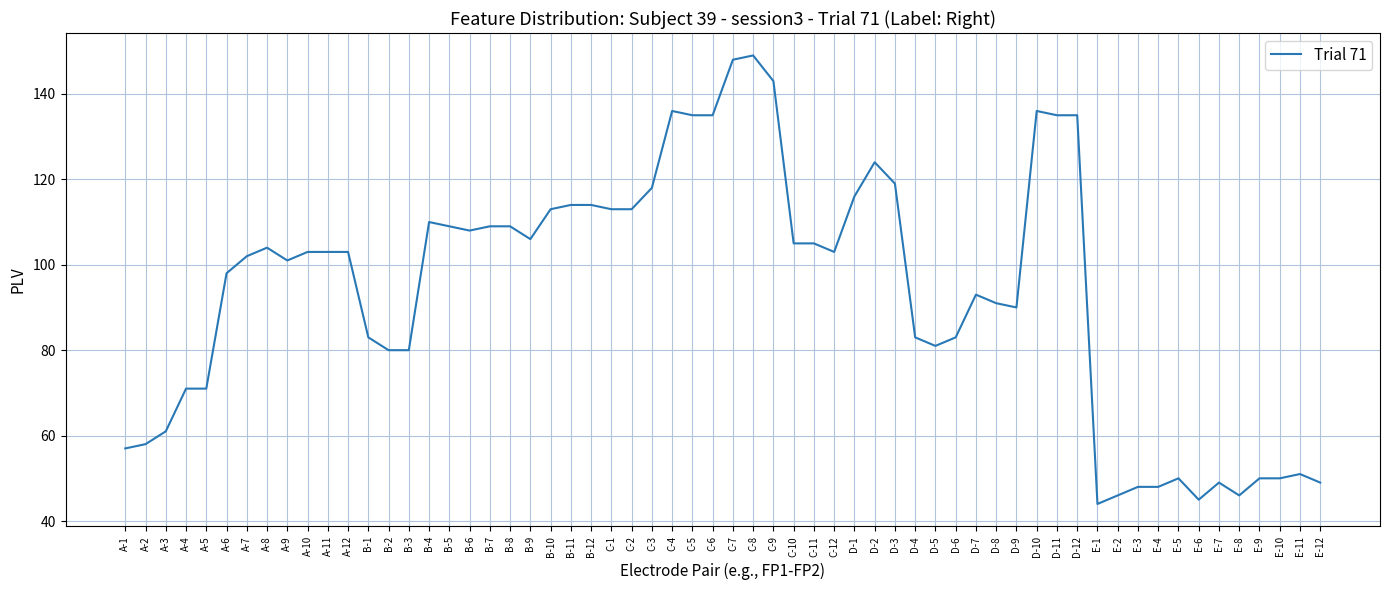

What position from the left is C-12?

36